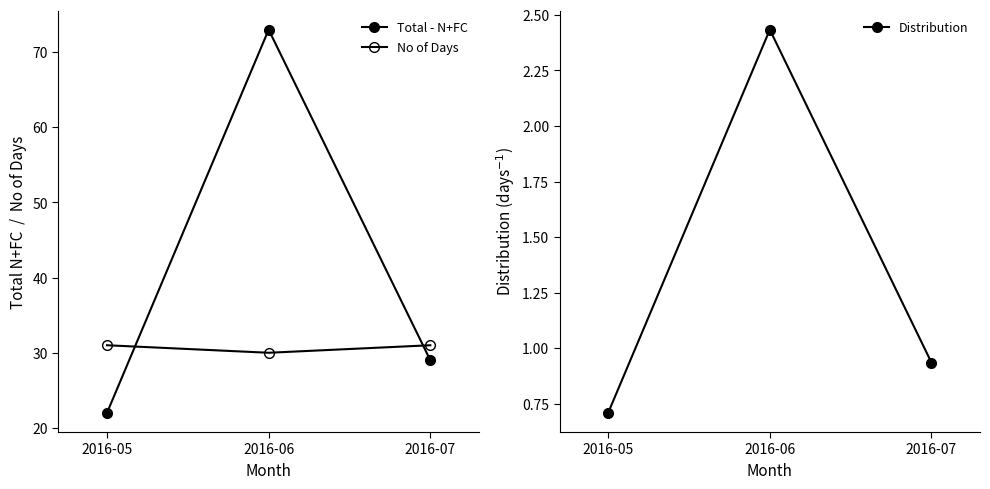

What is the value of the Total - N+FC point at the 2nd from the left?

73.0